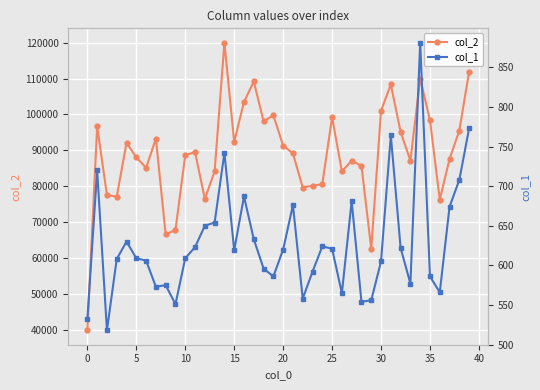

Which has a higher value, 19 or 30?

30